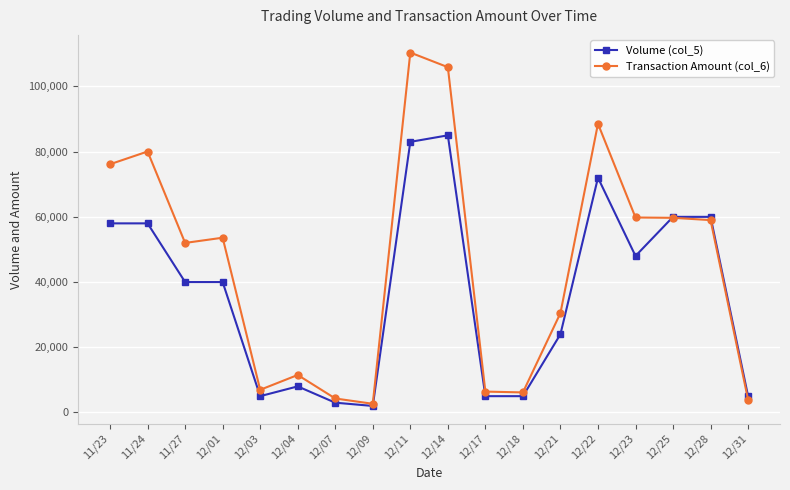

What is the label of the 10th point from the right?

12/11